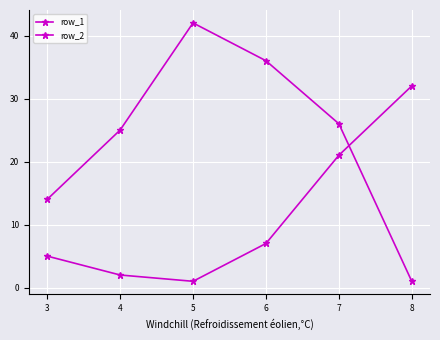

Count the number of data series in this chart.

2